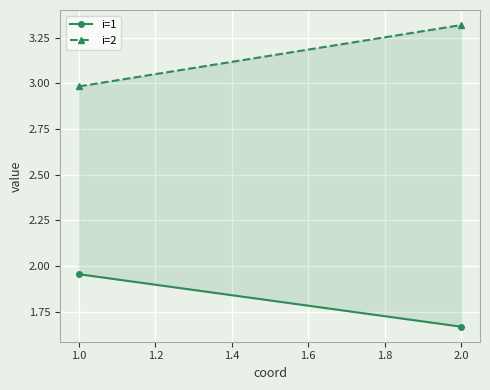

List the series in order of their overall mean, lowest first.

i=1, i=2